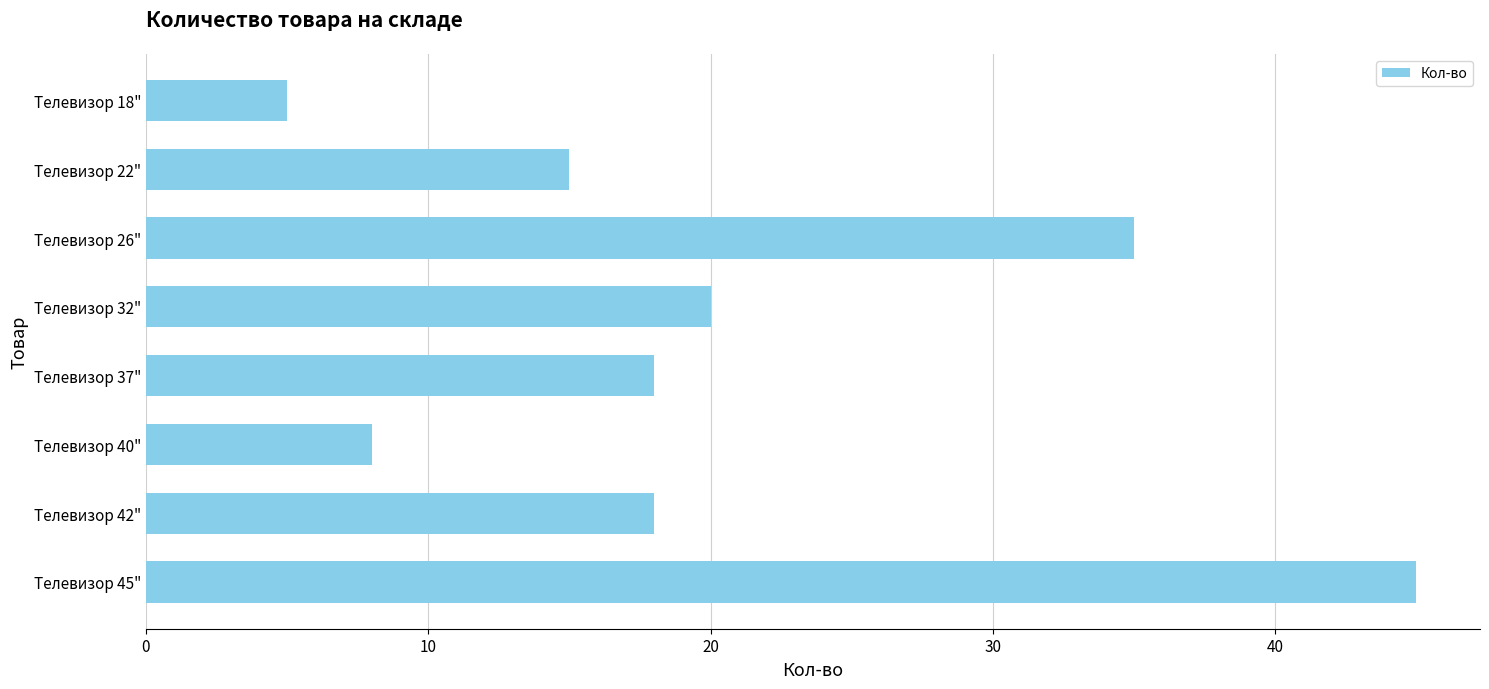

What is the difference between the second highest and second lowest values?

27